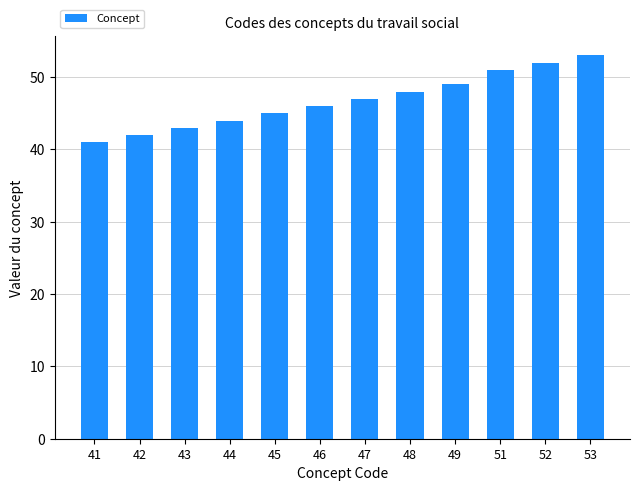

Are the bars grouped side by side (vs. stacked)?

No